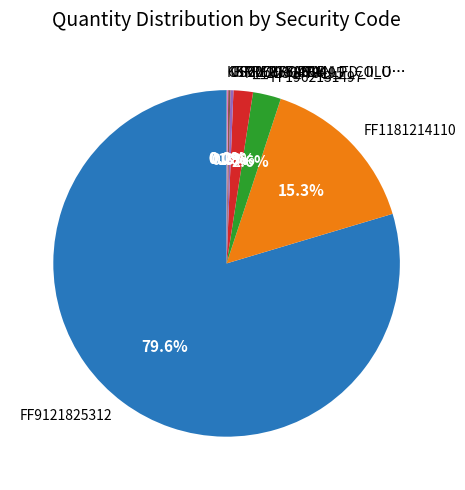

To the nearest percent, what portion does MM2236479195 represent?

2%